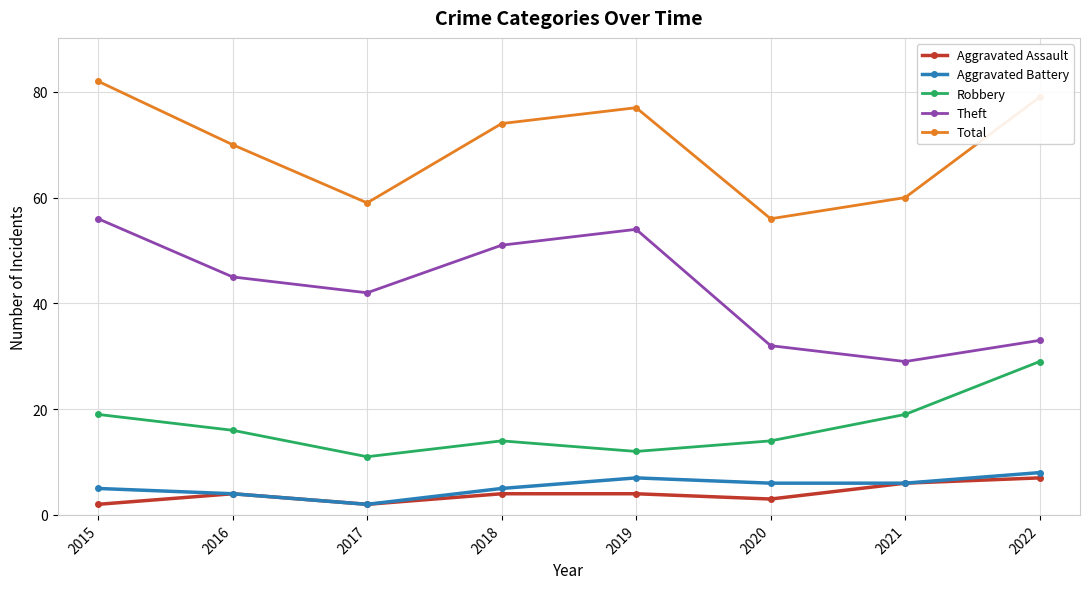

What is the difference between the maximum and minimum values in the Theft series?

27